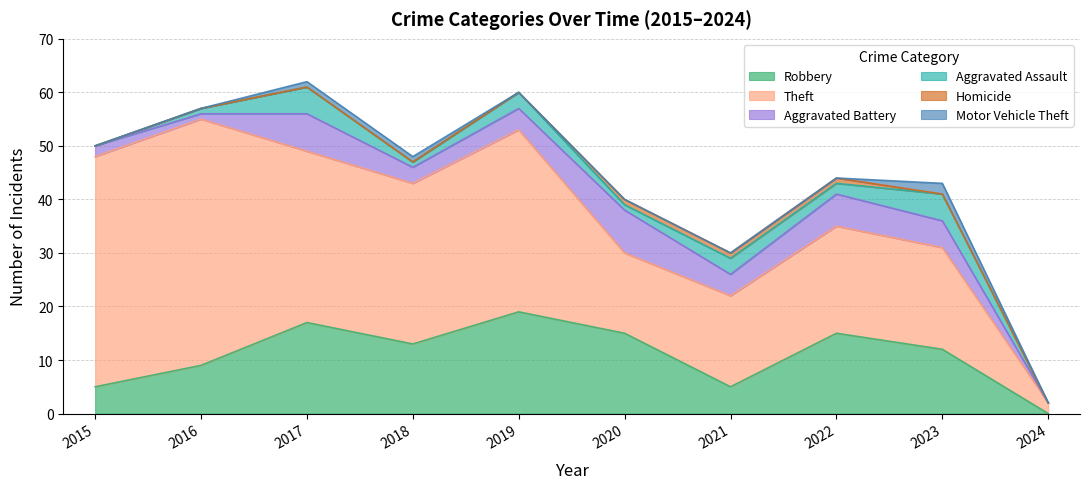

At which label does Theft reach its minimum?

2024